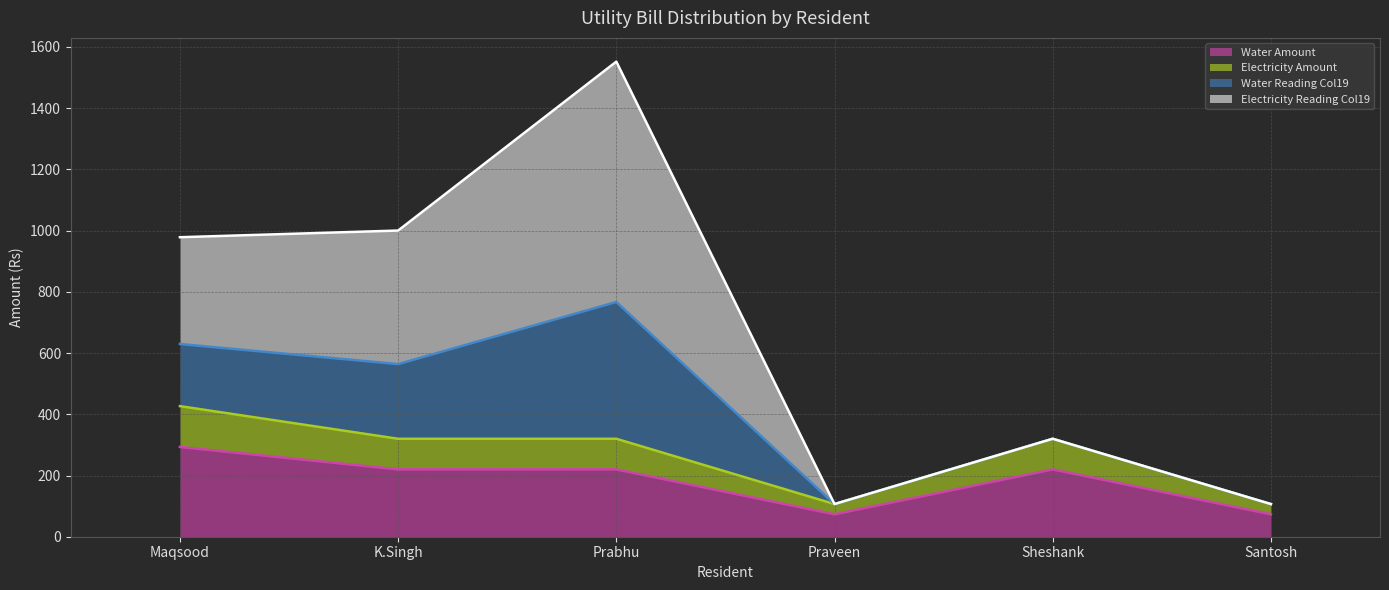

At which category is the sum across all series the highest?

Prabhu